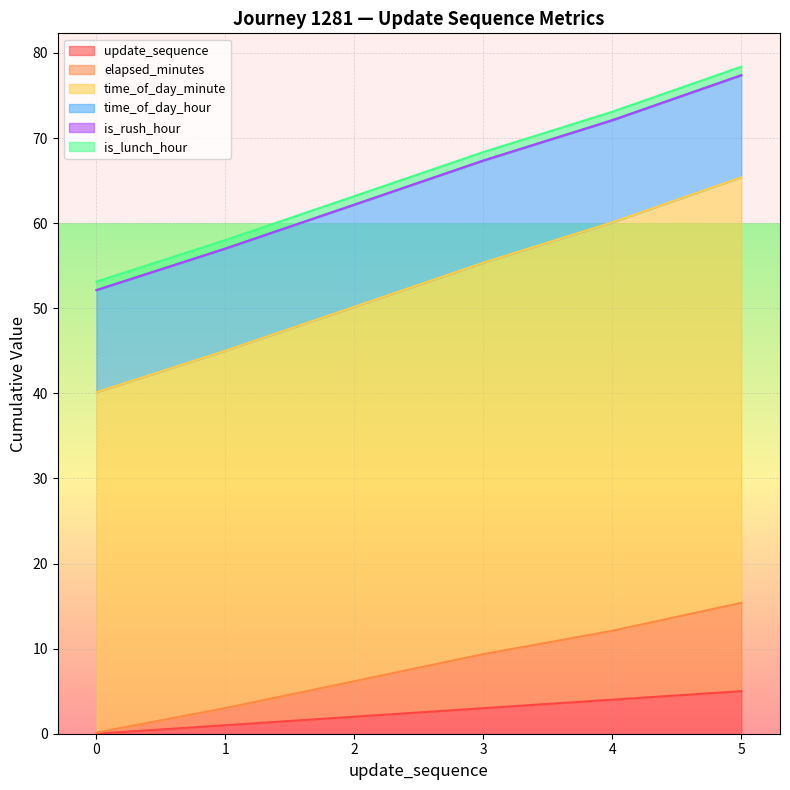

Between 0 and 5, which series saw the biggest shift?

time_of_day_minute